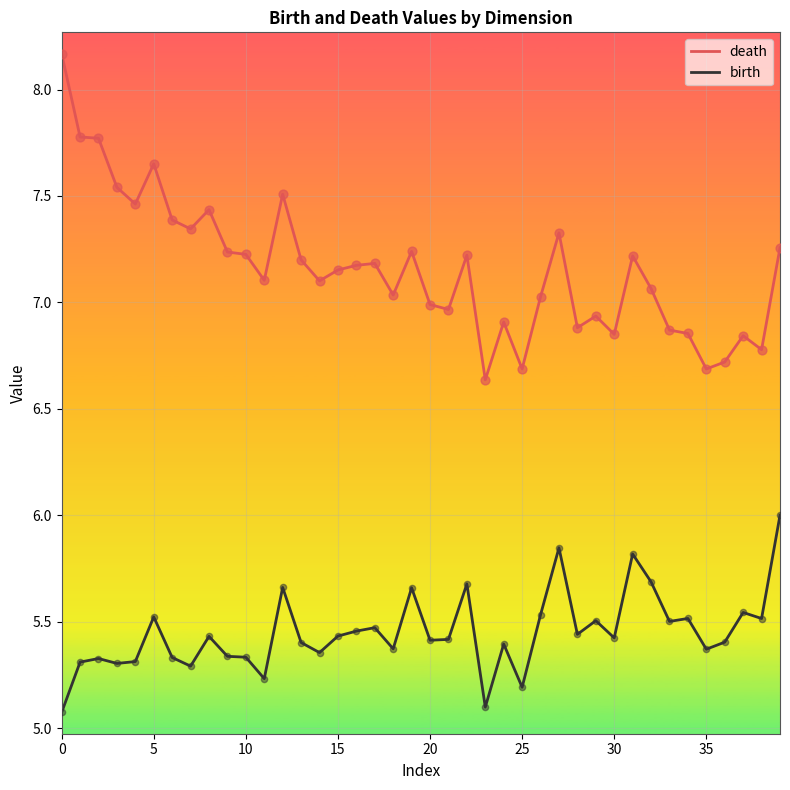

Which series has the largest total across all categories?

death